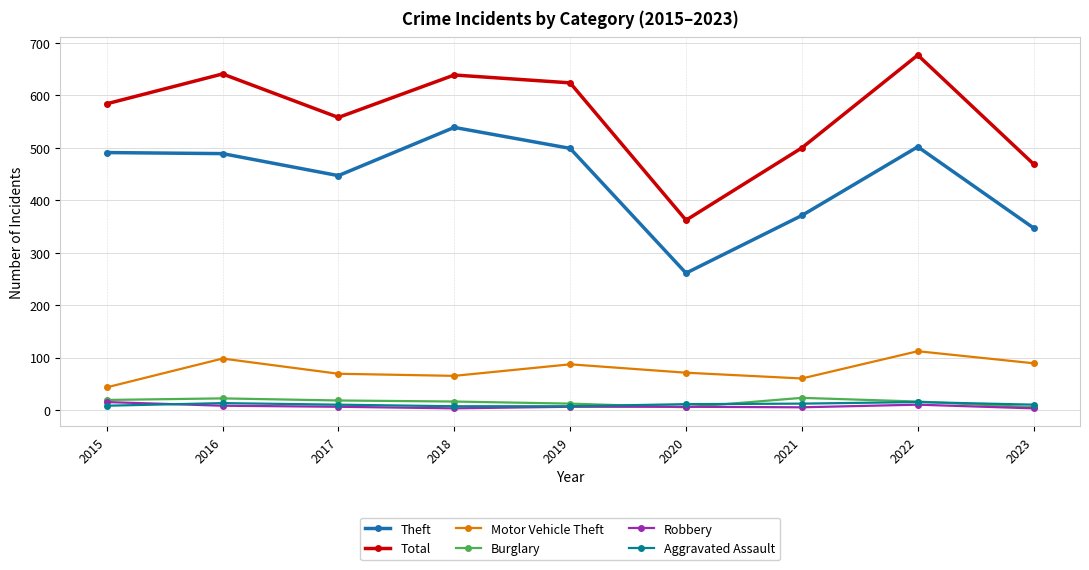

True or false: Total has more than 1 points higher than both neighbors.

True